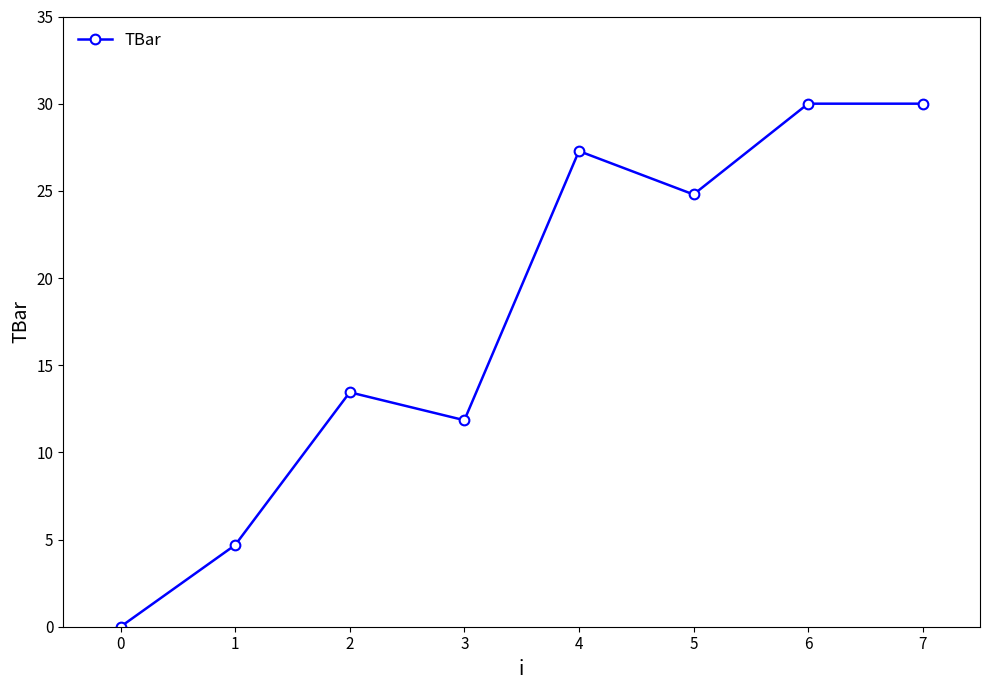

What is the sum of all values?

142.1